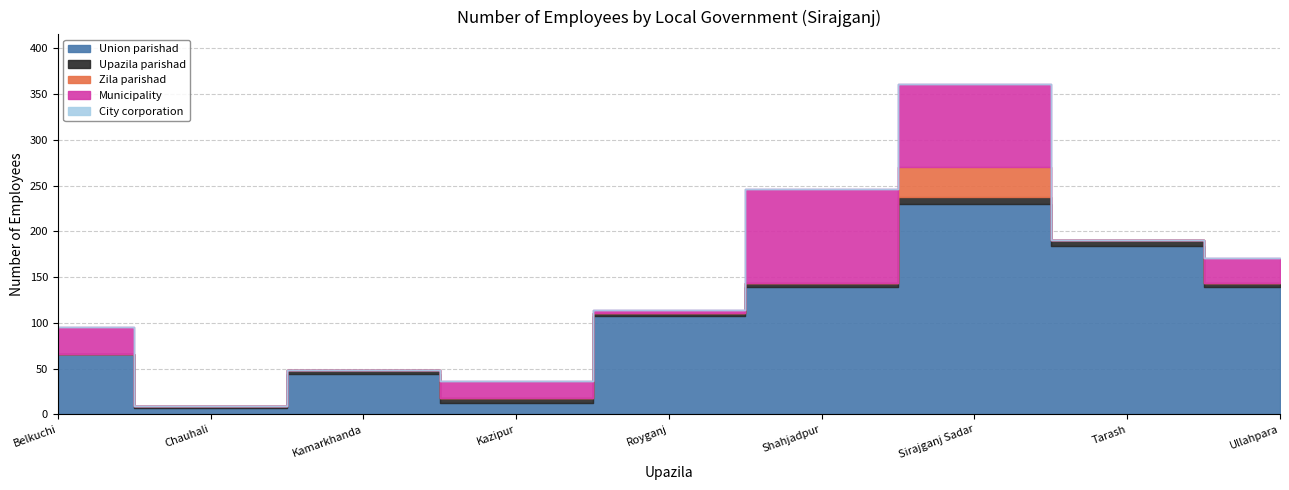

Which category has the highest value in the Municipality series?

Shahjadpur